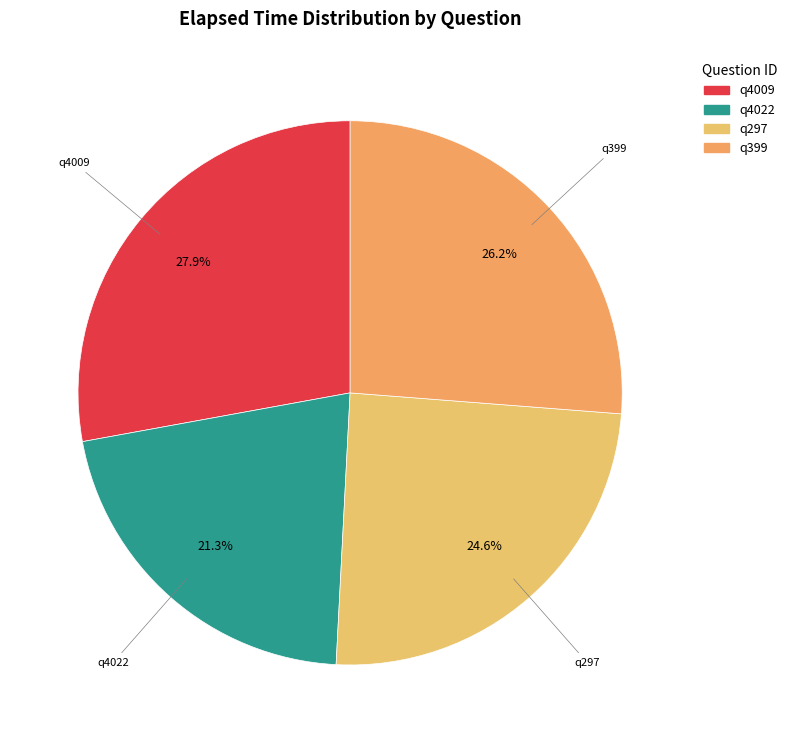

What is the largest slice in the pie chart?

q4009